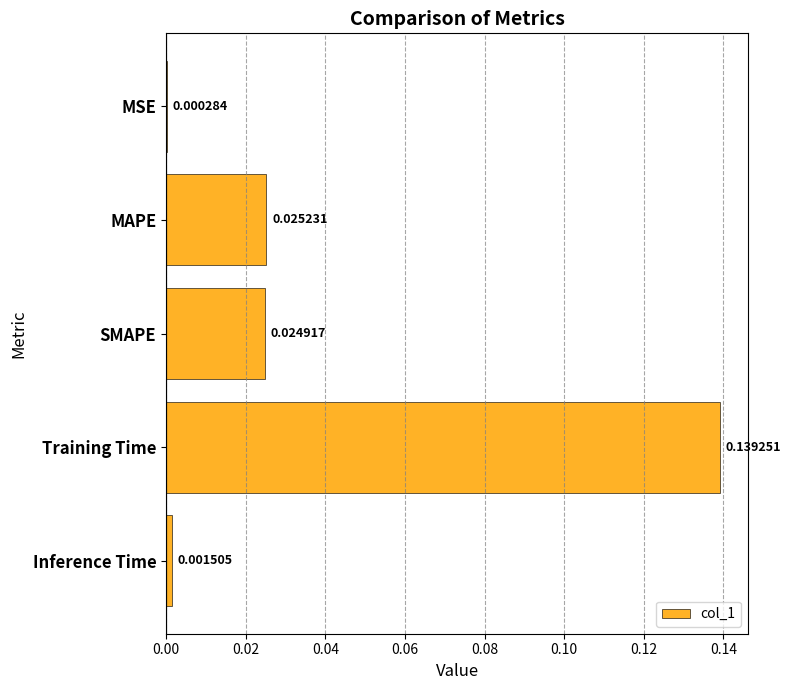

Where is the data nearest to the value 0?

MSE